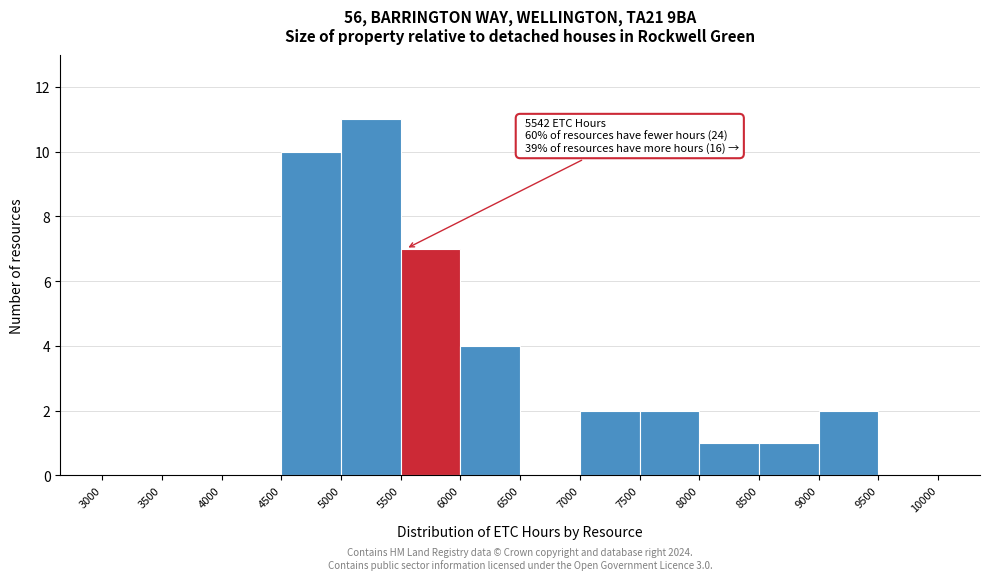

Over which range of the x-axis is the bar tallest?

5000 to 5500